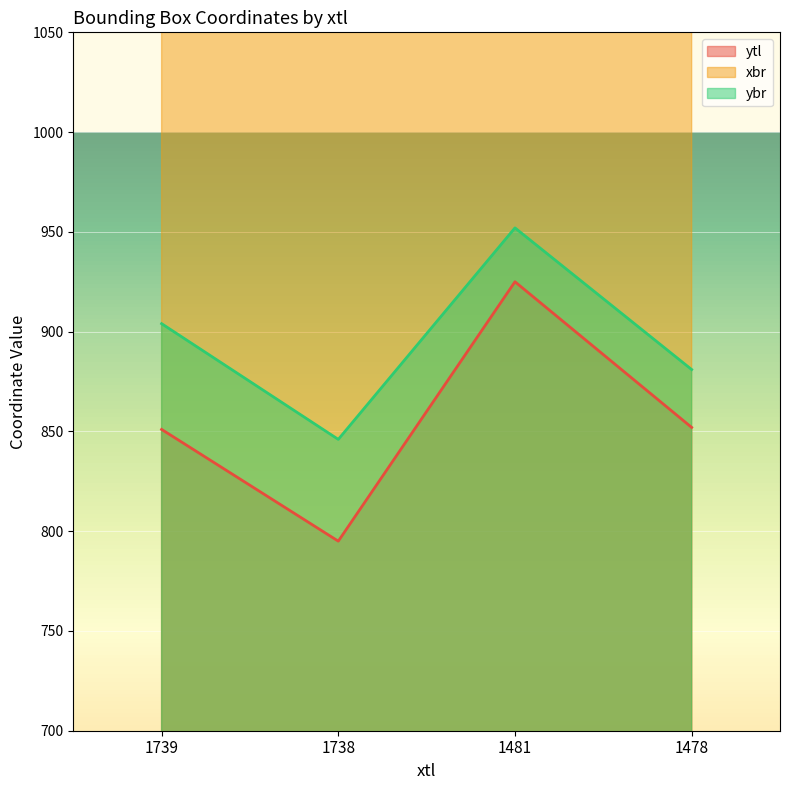

True or false: ybr and xbr cross at least once.

False